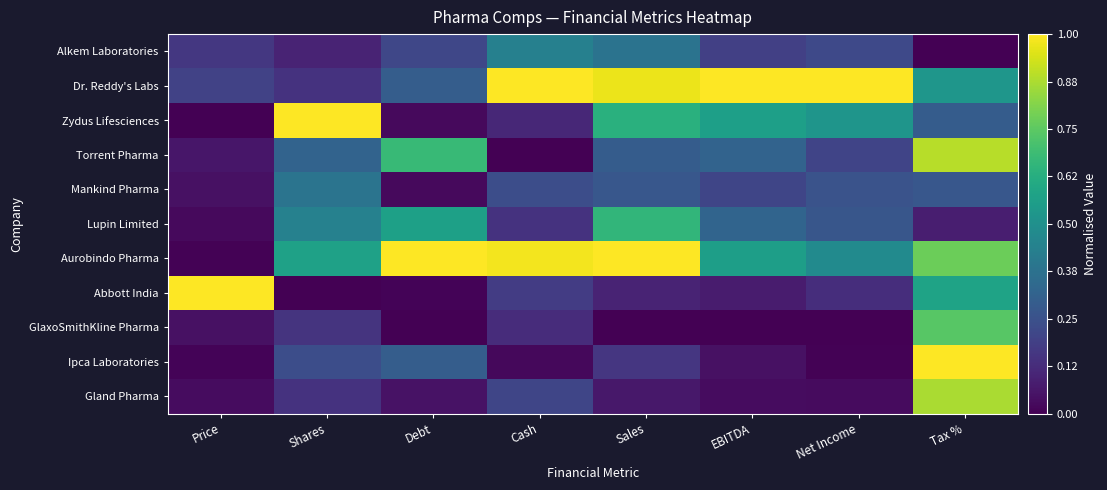

Reading left to right, what are all the values shown in this chart?

Alkem Laboratories: Price=0.2	Shares=0.1	Debt=0.2	Cash=0.4	Sales=0.4	EBITDA=0.2	Net Income=0.2	Tax %=0.0
Dr. Reddy's Labs: Price=0.2	Shares=0.1	Debt=0.3	Cash=1.0	Sales=1.0	EBITDA=1.0	Net Income=1.0	Tax %=0.5
Zydus Lifesciences: Price=0.0	Shares=1.0	Debt=0.0	Cash=0.1	Sales=0.6	EBITDA=0.6	Net Income=0.5	Tax %=0.3
Torrent Pharma: Price=0.1	Shares=0.3	Debt=0.7	Cash=0.0	Sales=0.3	EBITDA=0.3	Net Income=0.2	Tax %=0.9
Mankind Pharma: Price=0.0	Shares=0.4	Debt=0.0	Cash=0.2	Sales=0.3	EBITDA=0.2	Net Income=0.3	Tax %=0.3
Lupin Limited: Price=0.0	Shares=0.4	Debt=0.6	Cash=0.1	Sales=0.7	EBITDA=0.3	Net Income=0.3	Tax %=0.1
Aurobindo Pharma: Price=0.0	Shares=0.6	Debt=1.0	Cash=1.0	Sales=1.0	EBITDA=0.6	Net Income=0.5	Tax %=0.8
Abbott India: Price=1.0	Shares=0.0	Debt=0.0	Cash=0.2	Sales=0.1	EBITDA=0.1	Net Income=0.1	Tax %=0.6
GlaxoSmithKline Pharma: Price=0.0	Shares=0.1	Debt=0.0	Cash=0.1	Sales=0.0	EBITDA=0.0	Net Income=0.0	Tax %=0.7
Ipca Laboratories: Price=0.0	Shares=0.2	Debt=0.3	Cash=0.0	Sales=0.2	EBITDA=0.0	Net Income=0.0	Tax %=1.0
Gland Pharma: Price=0.0	Shares=0.1	Debt=0.1	Cash=0.2	Sales=0.1	EBITDA=0.0	Net Income=0.0	Tax %=0.9